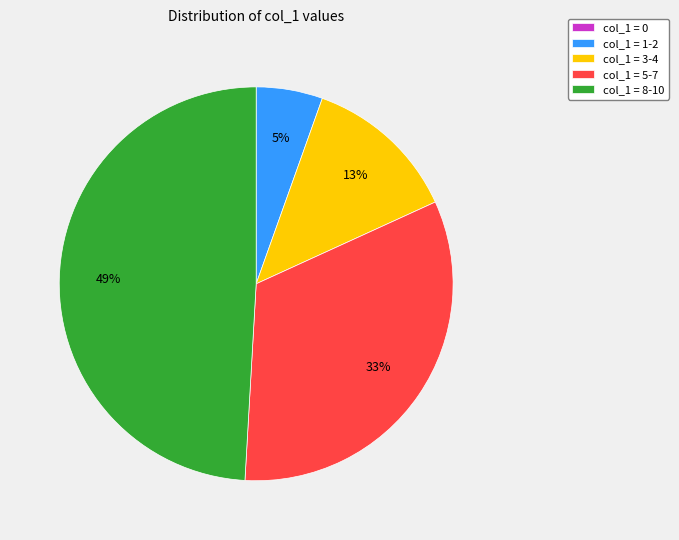

Which category has the biggest portion of the pie?

col_1 = 8-10